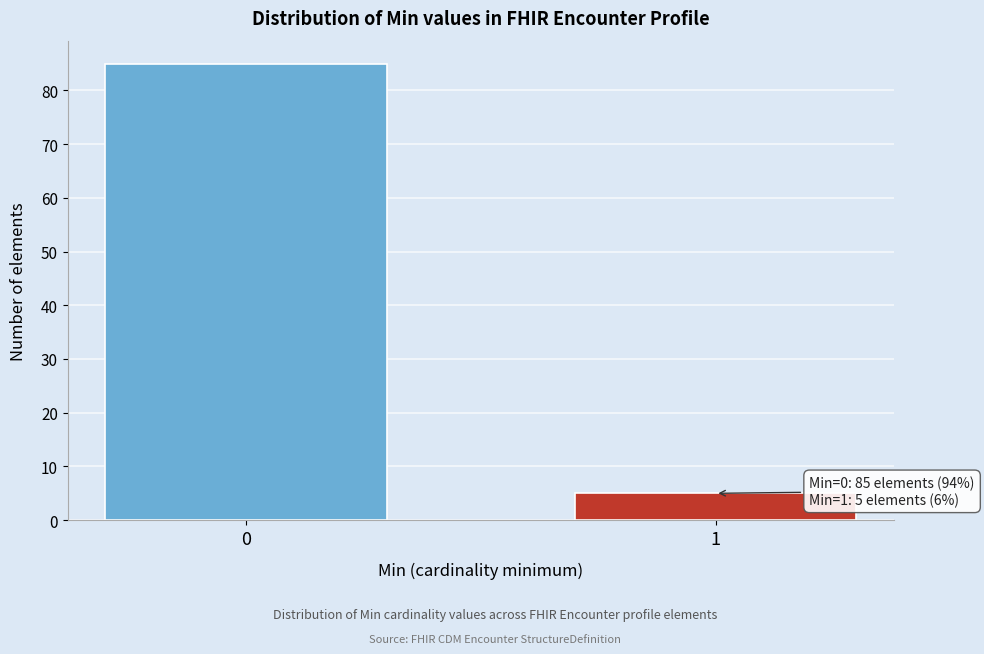

Reading left to right, what are all the values shown in this chart?

85	5